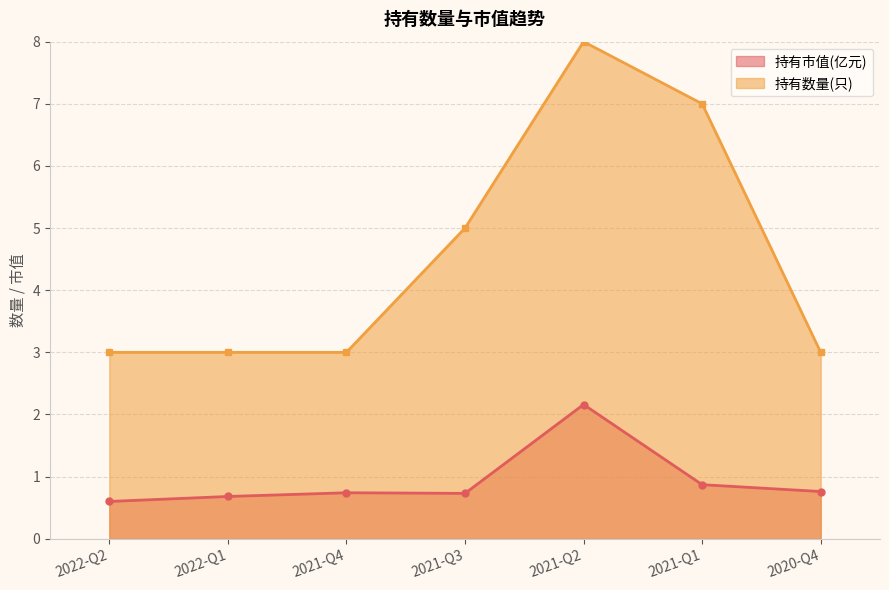

How many lines are shown in the chart?

2